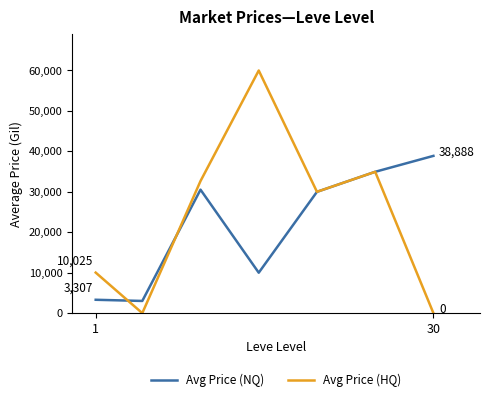

Is this an area chart (filled region under the line)?

No